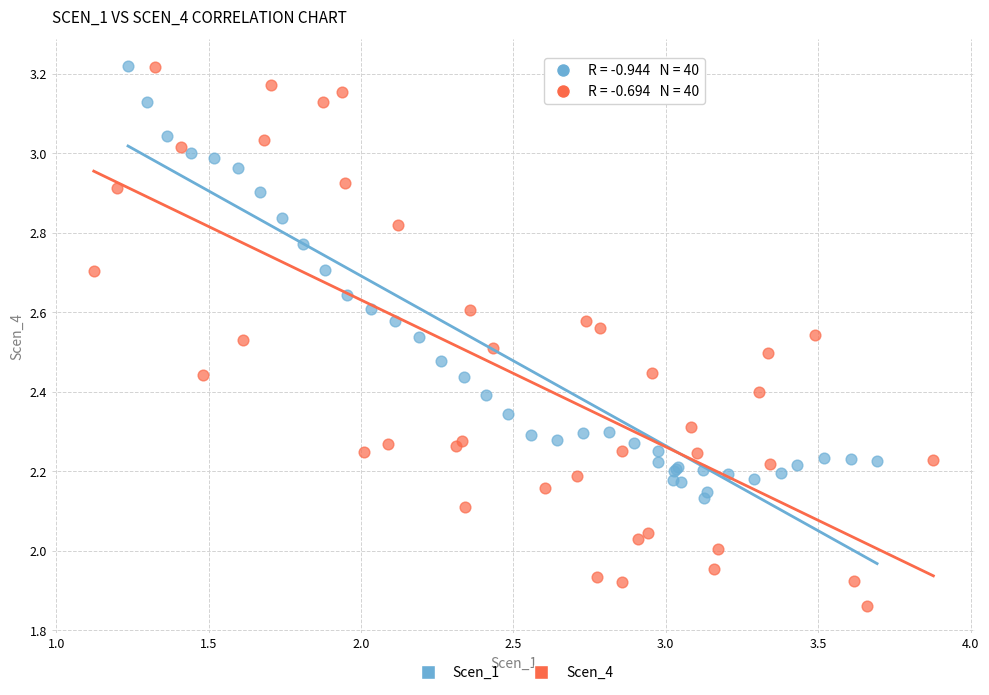

Which series has the largest Y range (max minus min)?

Scen_4